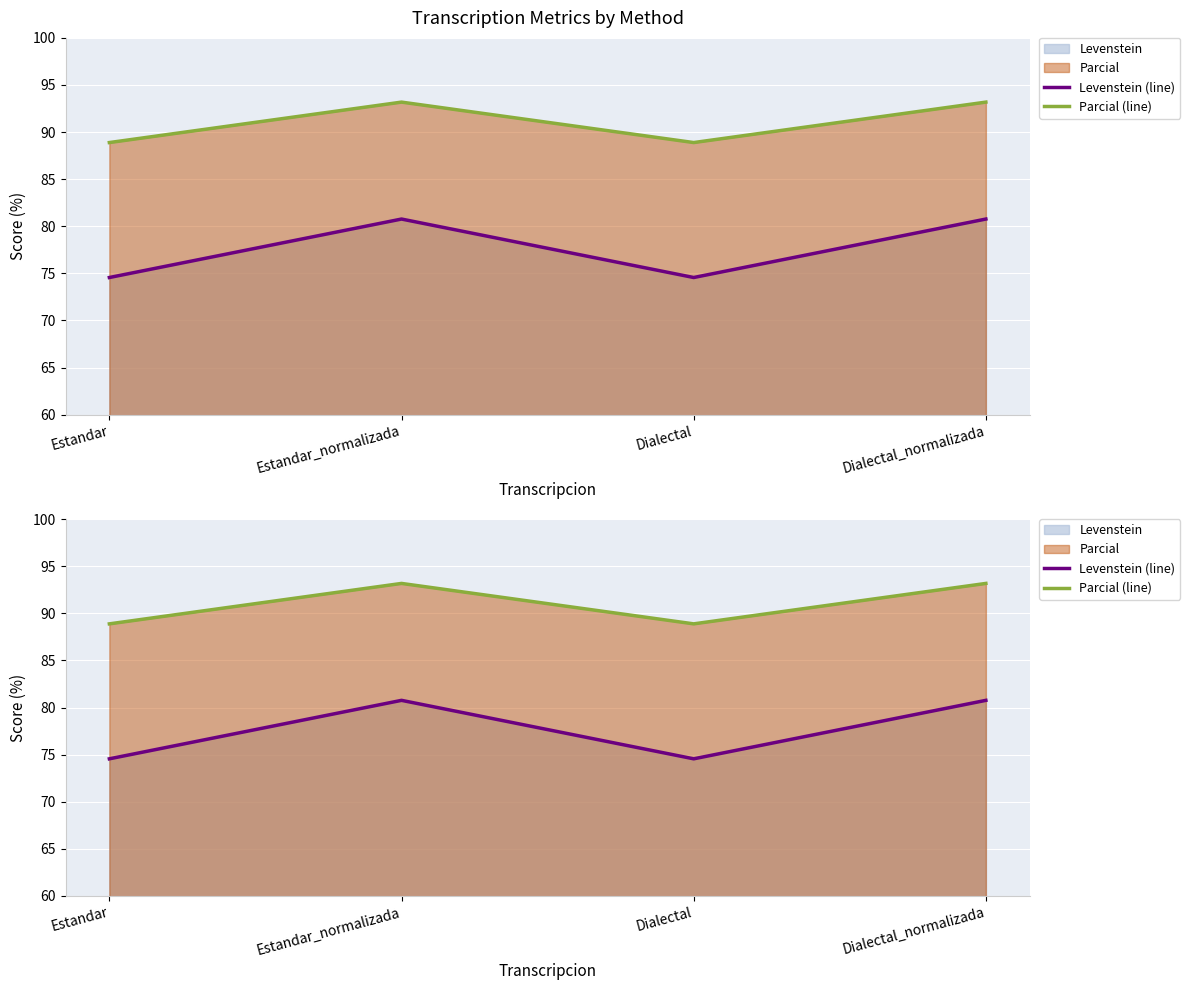

At which category is the sum across all series the highest?

Estandar_normalizada